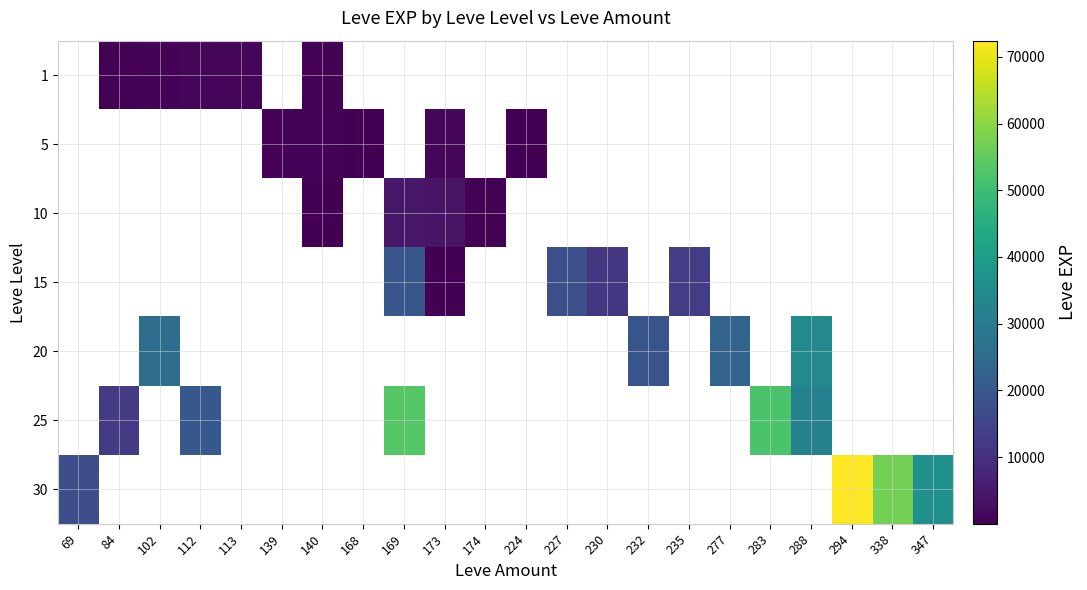

What is the approximate value of 25 at 283?

51810.0